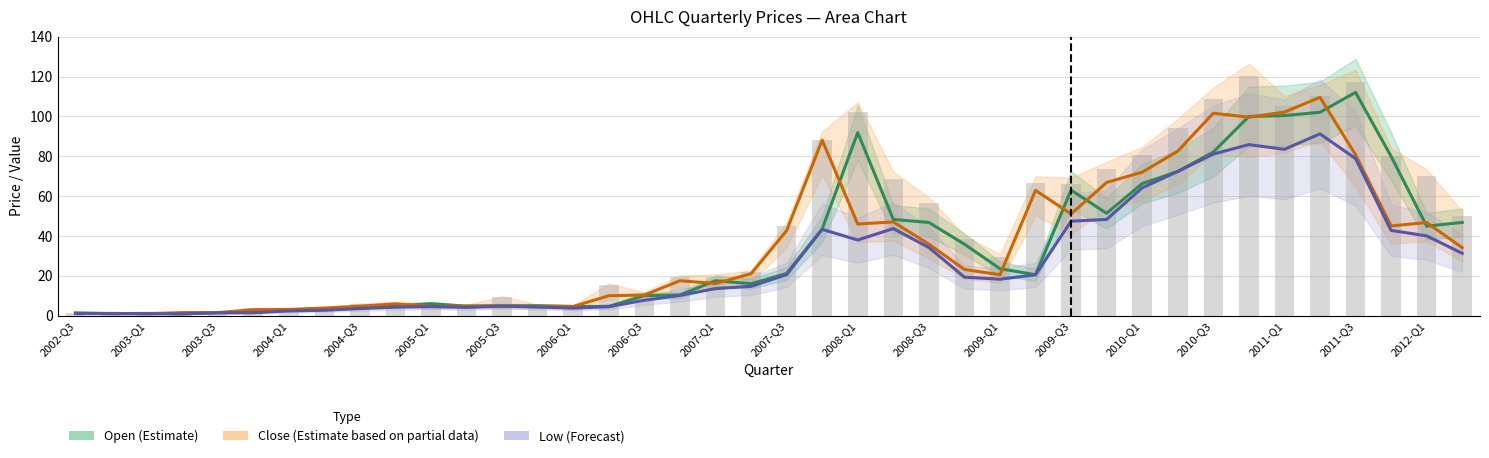

Are the bars grouped side by side (vs. stacked)?

Yes